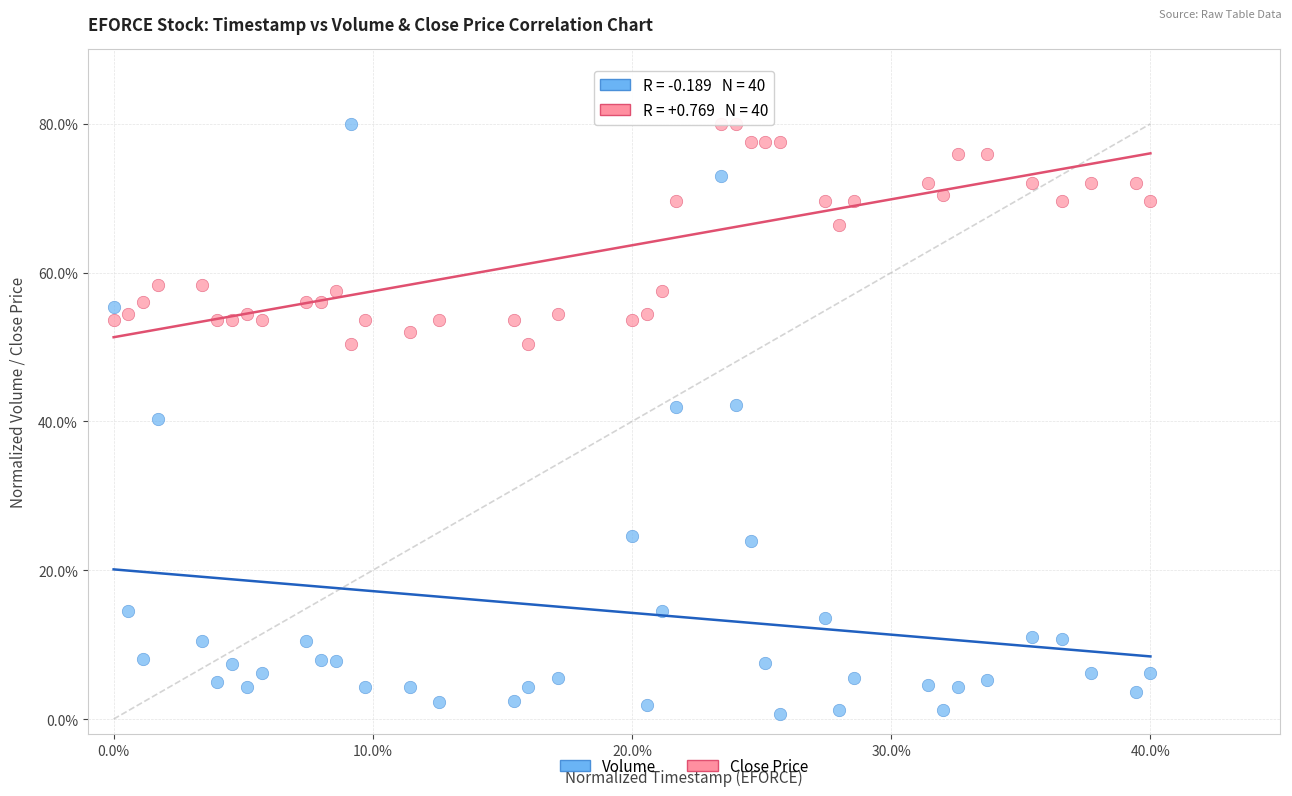

What are all the series names shown in the legend?

Volume, Close Price